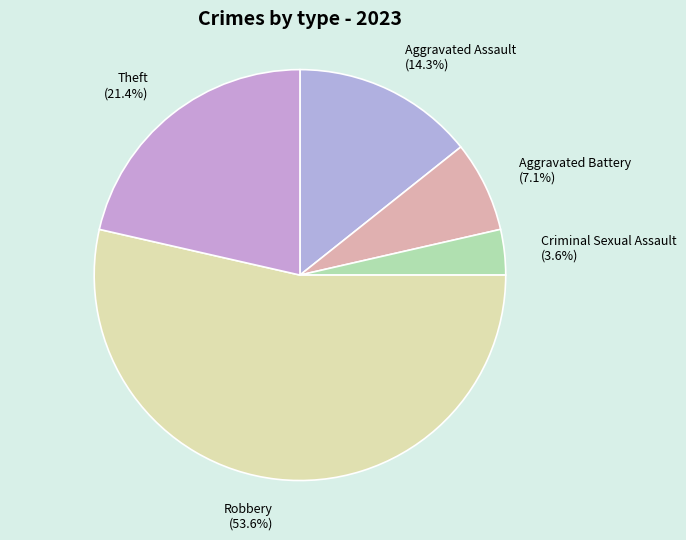

Is it true that Criminal Sexual Assault is 4% of the pie?

True